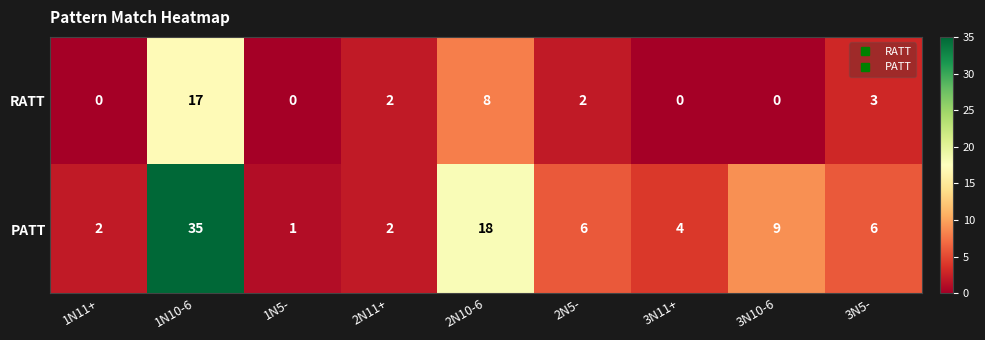

Reading left to right, transcribe all the data shown in this chart.

RATT: 1N11+=0	1N10-6=17	1N5-=0	2N11+=2	2N10-6=8	2N5-=2	3N11+=0	3N10-6=0	3N5-=3
PATT: 1N11+=2	1N10-6=35	1N5-=1	2N11+=2	2N10-6=18	2N5-=6	3N11+=4	3N10-6=9	3N5-=6